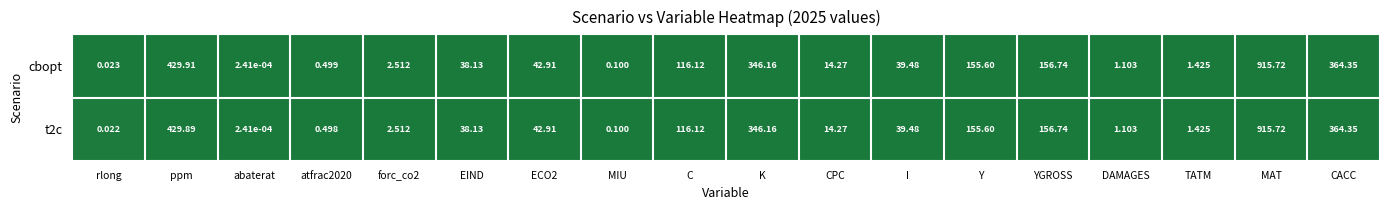

Which series has the largest total across all categories?

cbopt